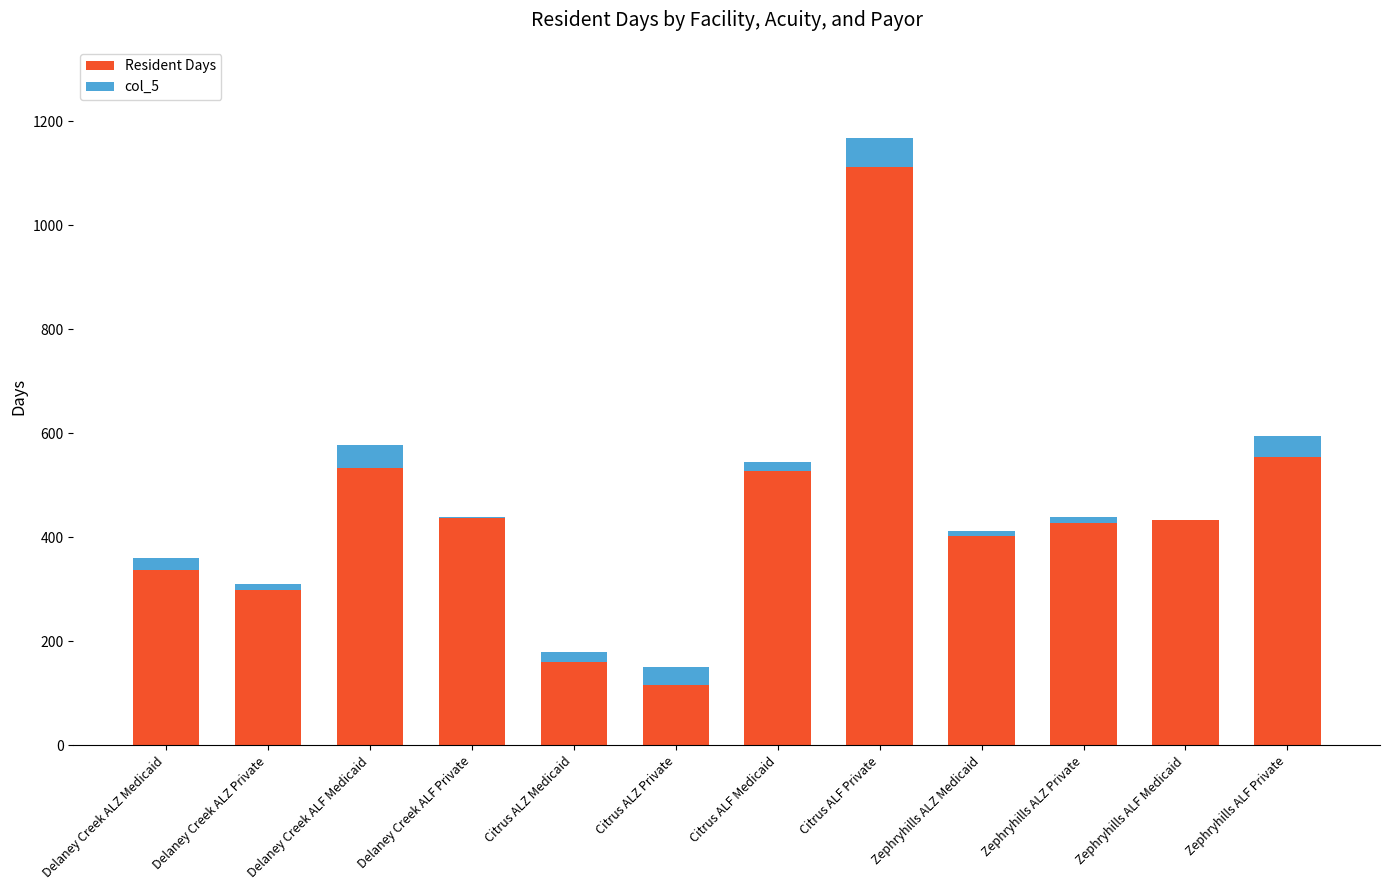

Which label corresponds to the largest value in the chart?

Citrus ALF Private